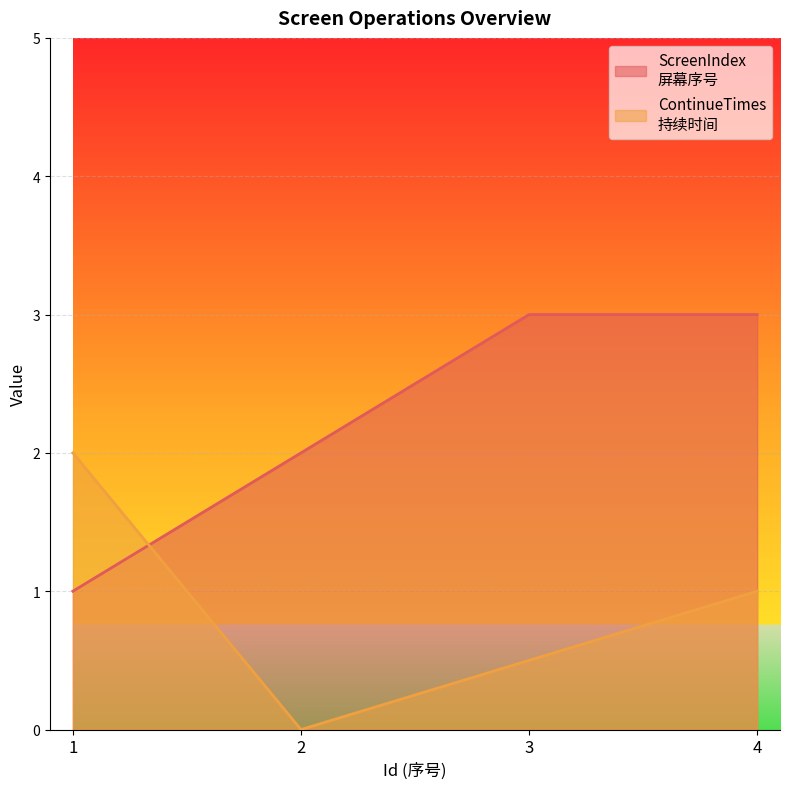

Which series ends up on top after the final intersection of ScreenIndex and ContinueTimes?

ScreenIndex